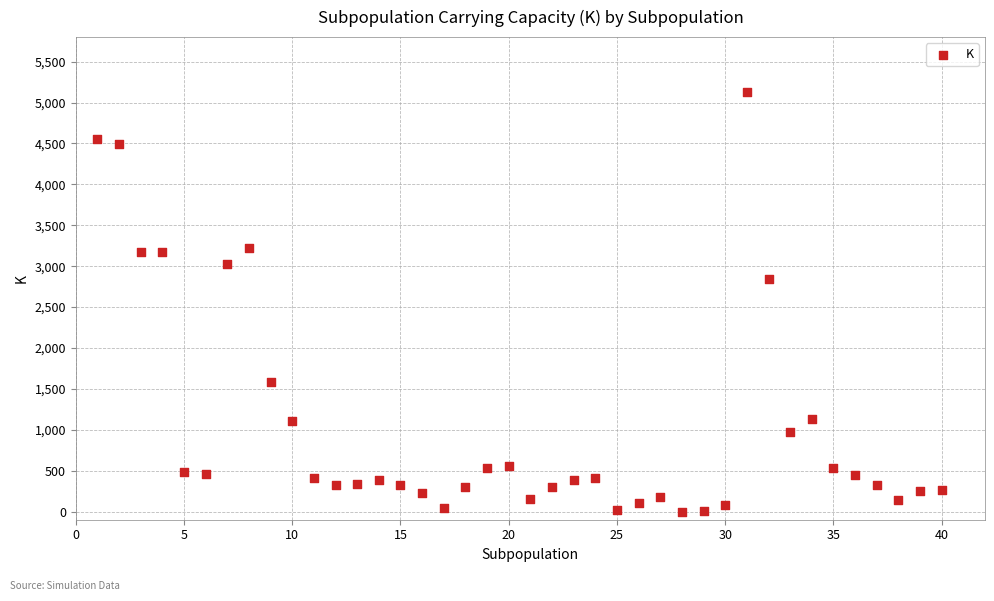

What is the range of X values (max minus min)?

39